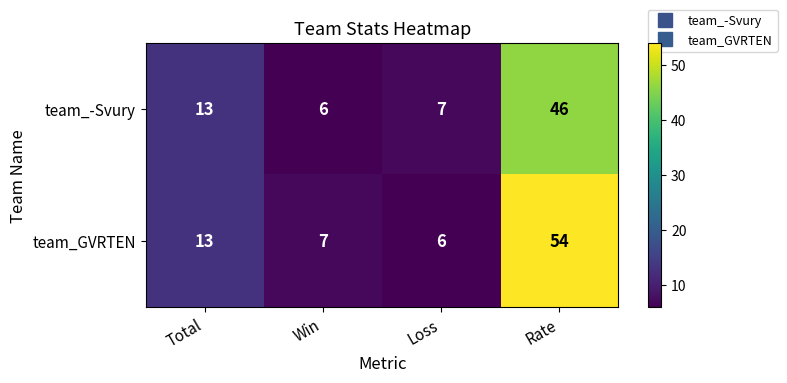

What is the difference between the maximum and minimum values in the team_GVRTEN series?

48